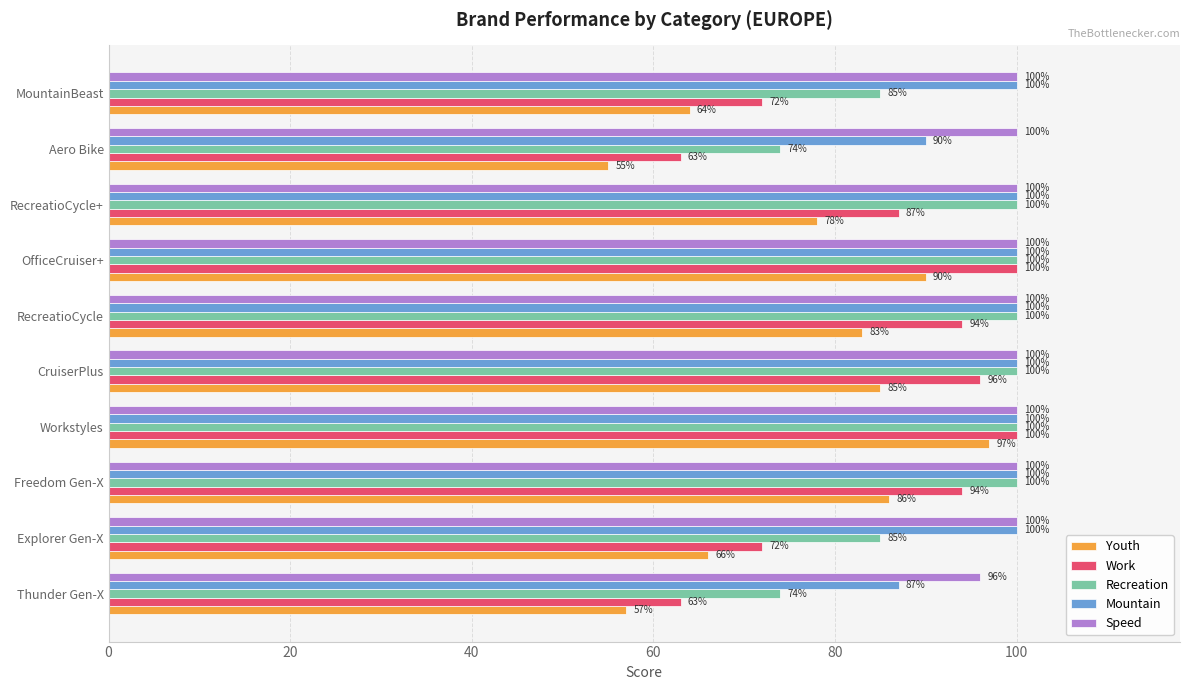

Between RecreatioCycle and RecreatioCycle+, which series saw the biggest shift?

Work